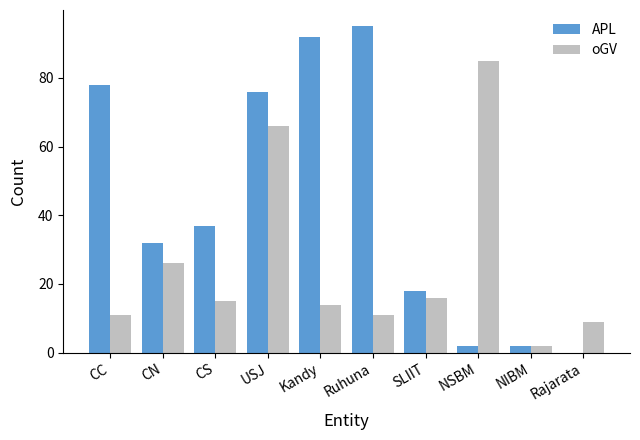

Which series changed the most between USJ and Kandy?

oGV